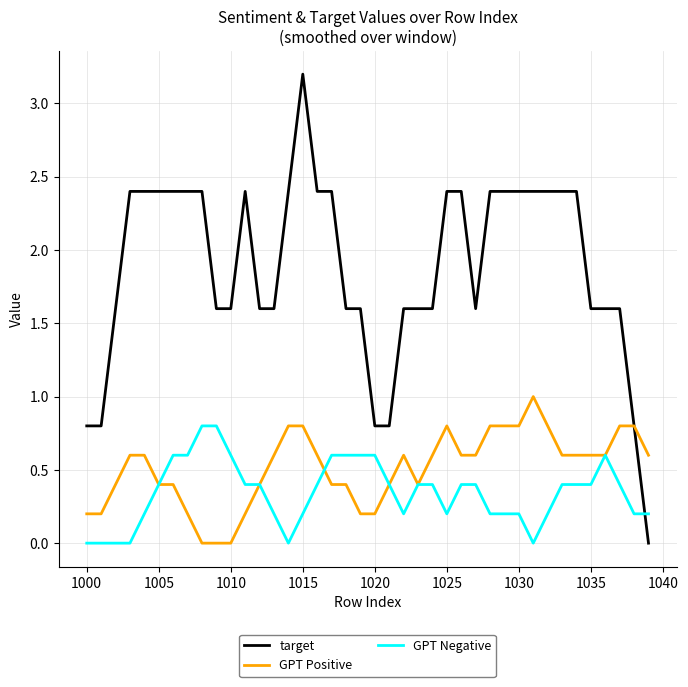

Which series has the largest total across all categories?

target